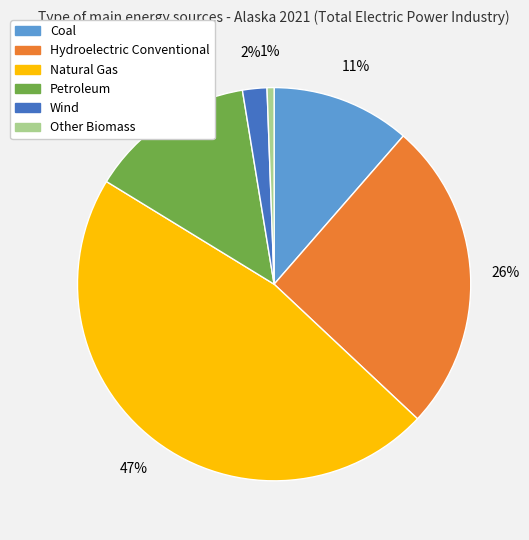

Does Other Biomass represent more than half of the total?

No